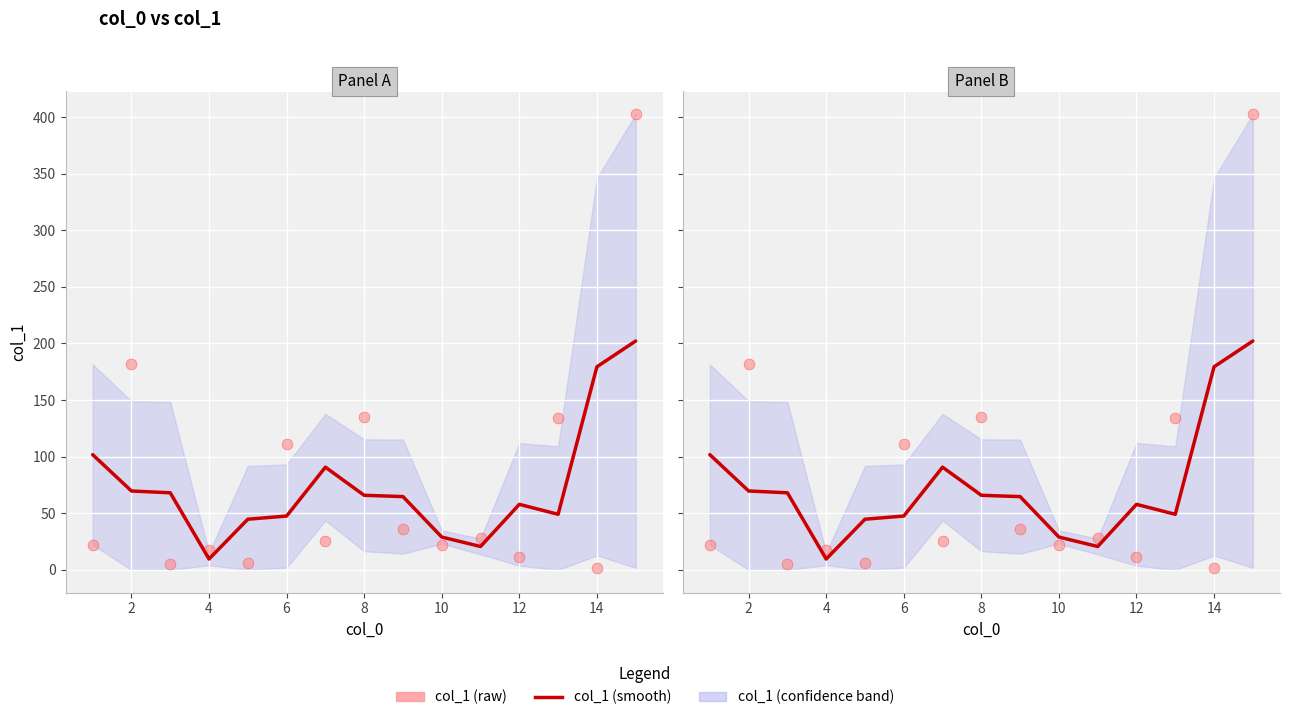

At how many categories does at least one series exceed 397?

1